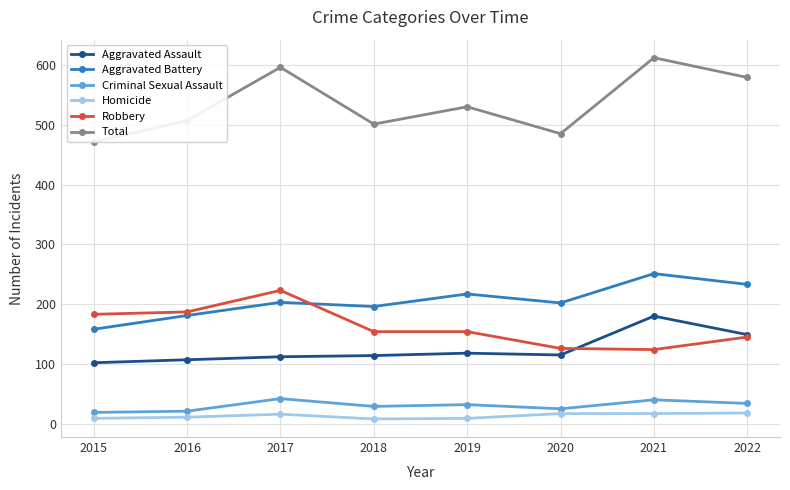

What is the spread (max minus min) of values at 2018?

493